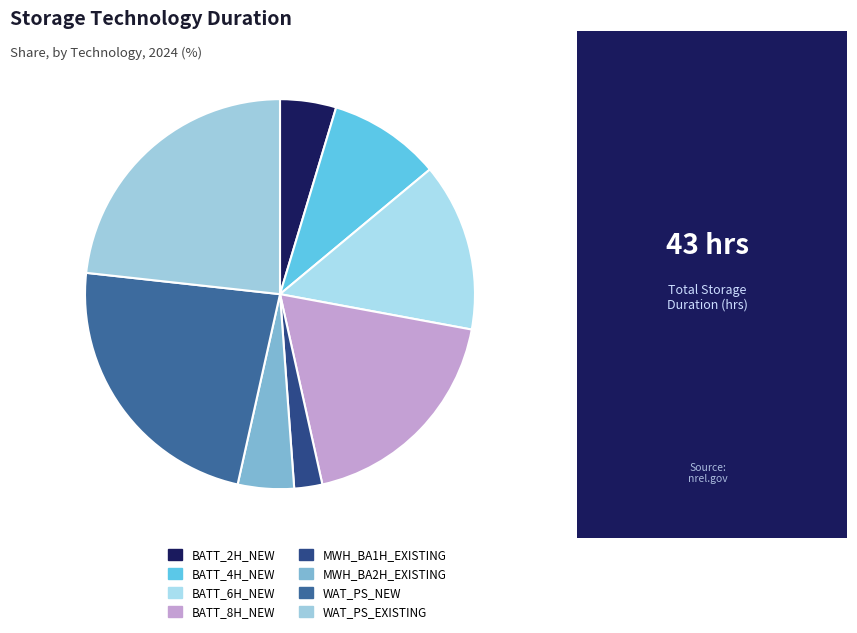

To the nearest percent, what percentage of the pie is BATT_6H_NEW?

14%